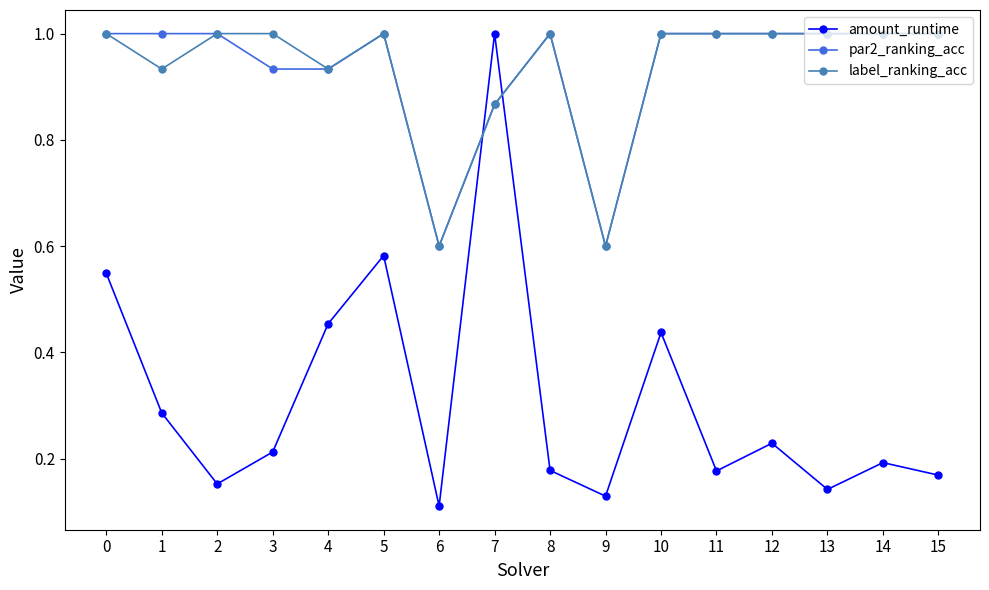

How many values in the par2_ranking_acc series are below 1?

5